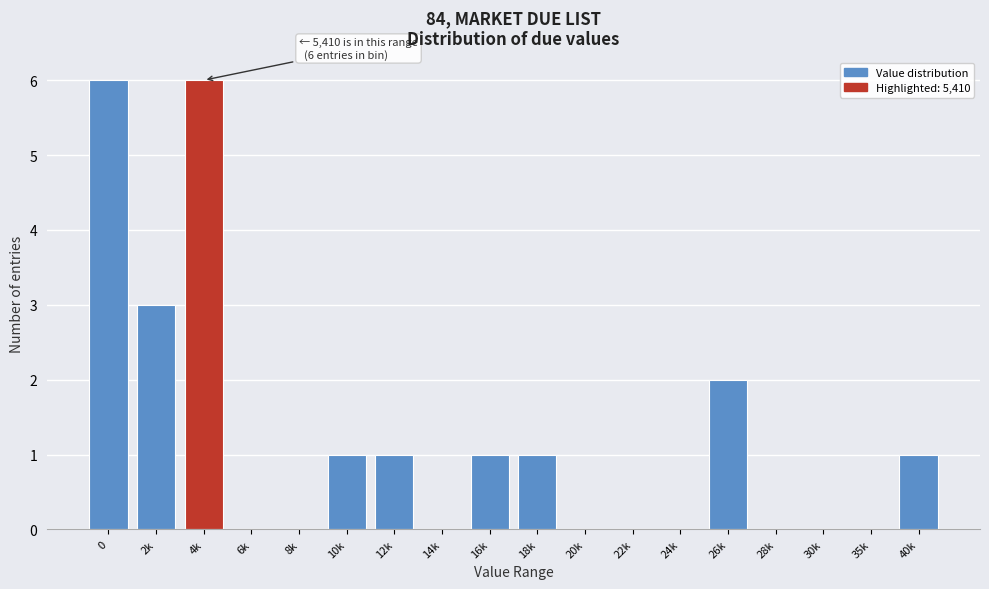

Reading right to left, what are all the values shown in this chart?

40k=1	35k=0	30k=0	28k=0	26k=2	24k=0	22k=0	20k=0	18k=1	16k=1	14k=0	12k=1	10k=1	8k=0	6k=0	4k=6	2k=3	0=6